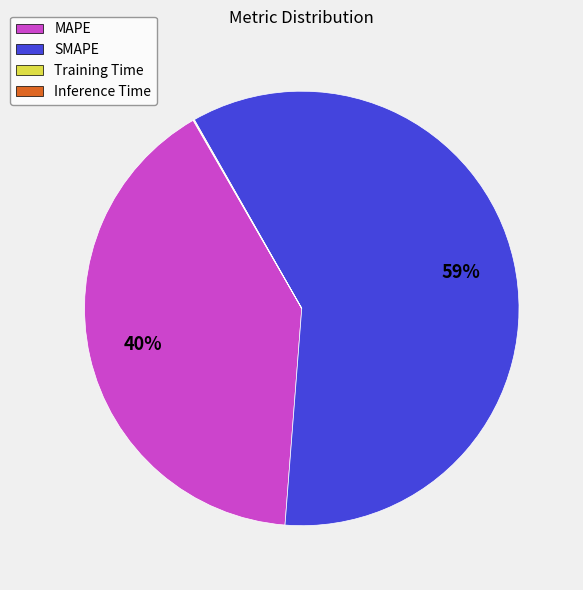

Is it true that SMAPE is 46% of the pie?

False